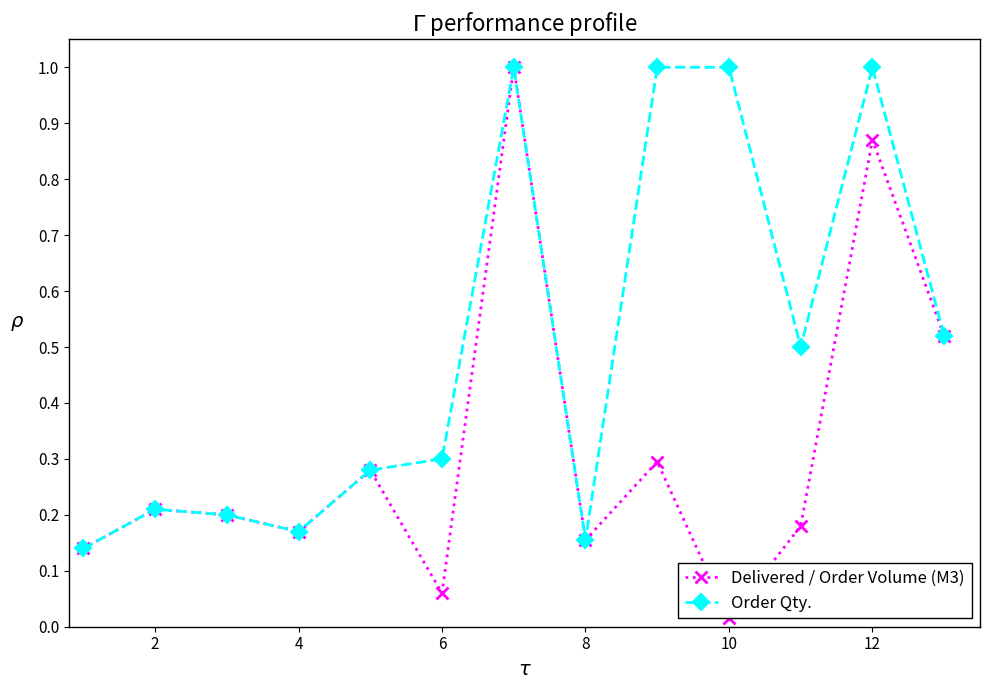

What are all the series names shown in the legend?

Delivered / Order Volume (M3), Order Qty.